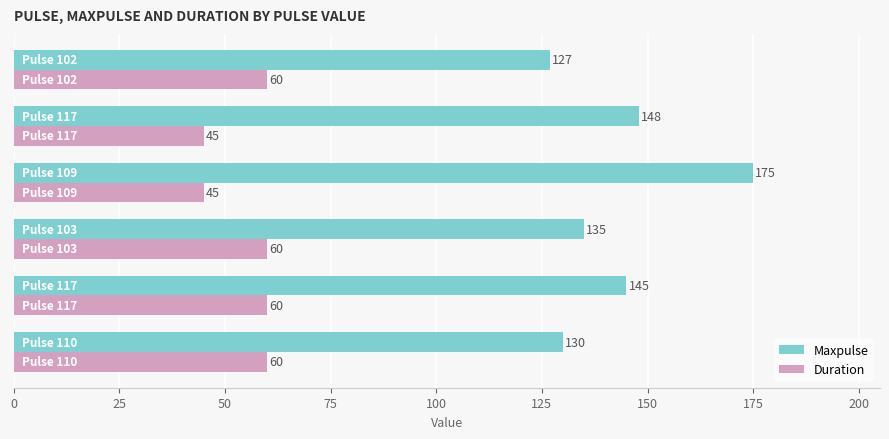

Which series has the largest range (max minus min)?

Maxpulse